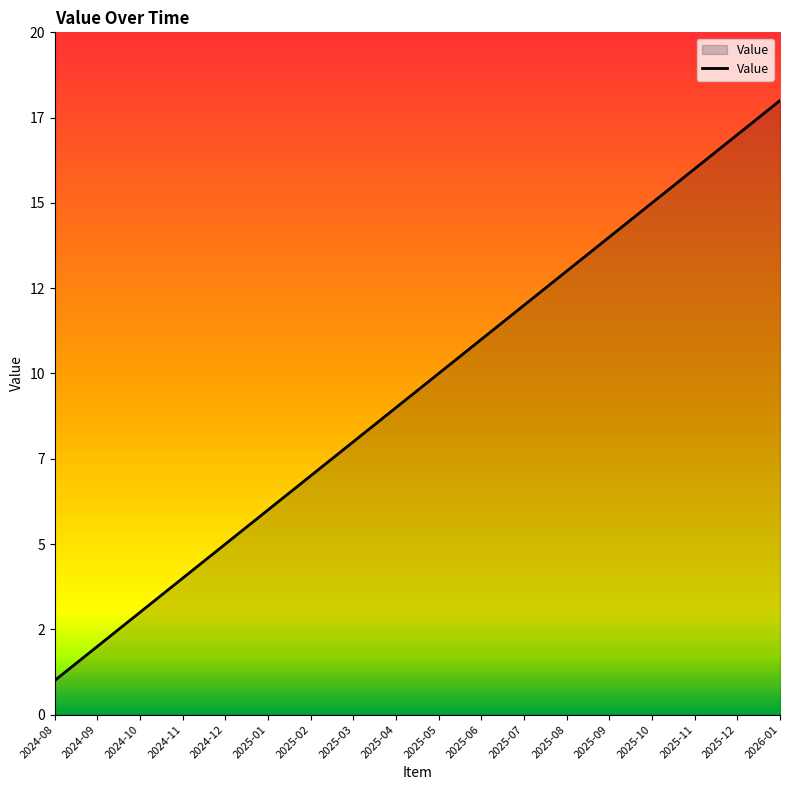

Is this an area chart (filled region under the line)?

Yes